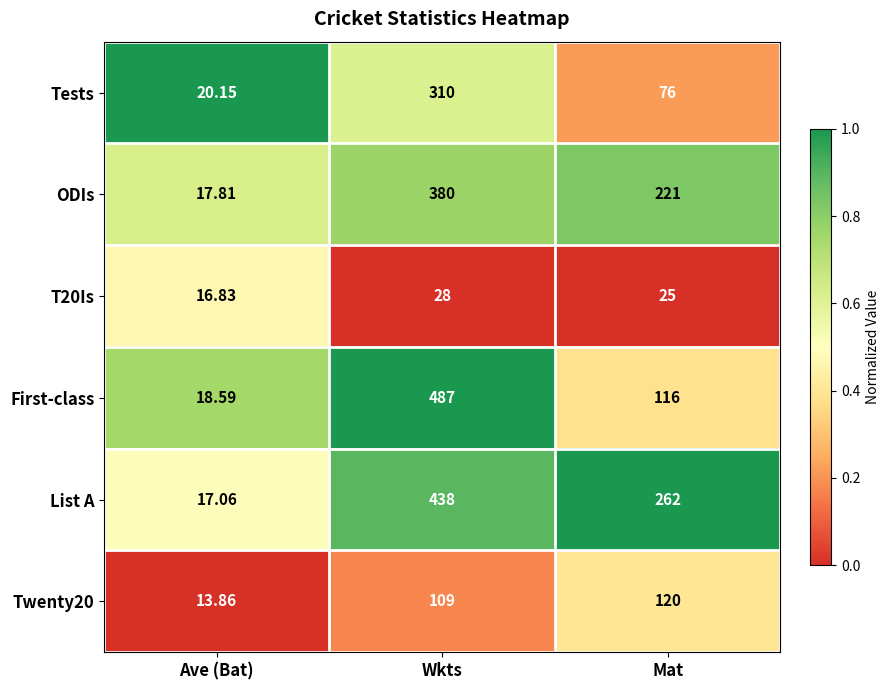

Which series has the largest range (max minus min)?

First-class